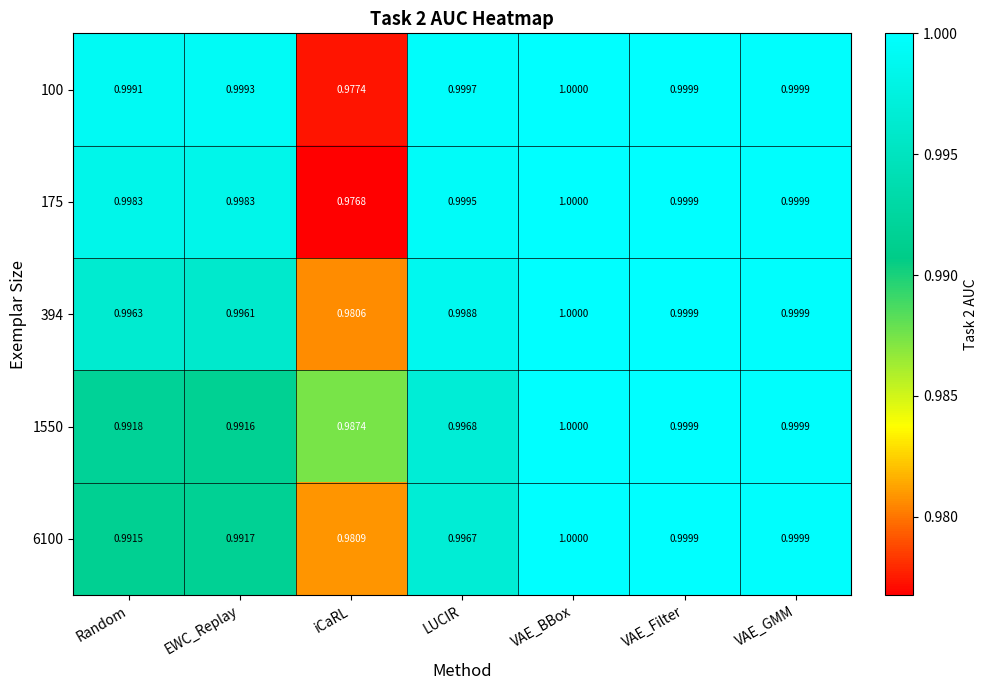

At which label is 6100 closest to 0?

iCaRL